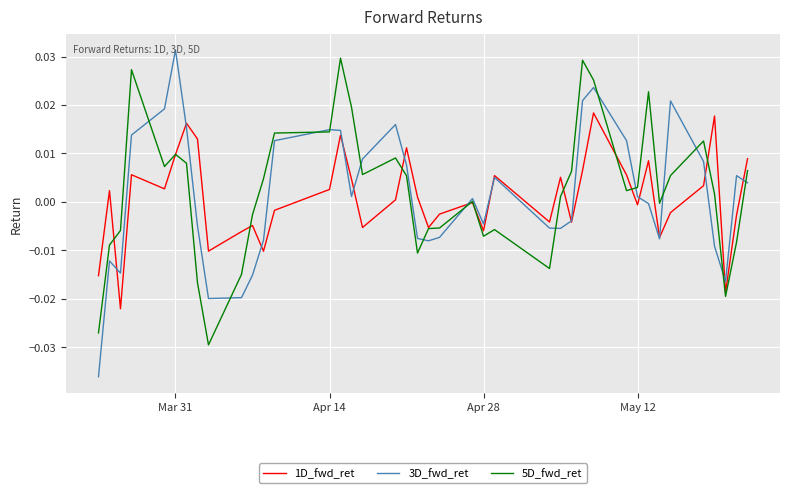

Which series has the largest range (max minus min)?

3D_fwd_ret